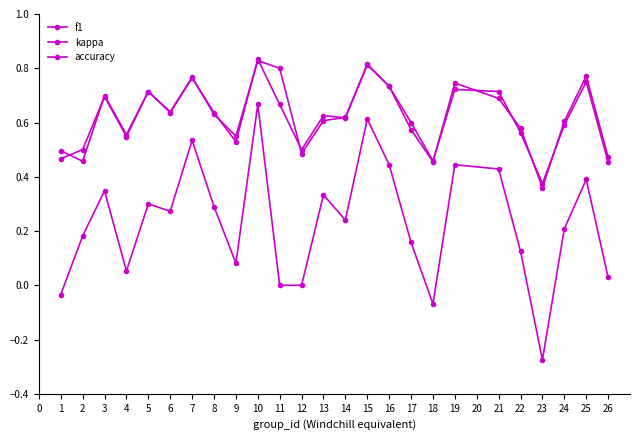

Does the chart have visible grid lines?

No